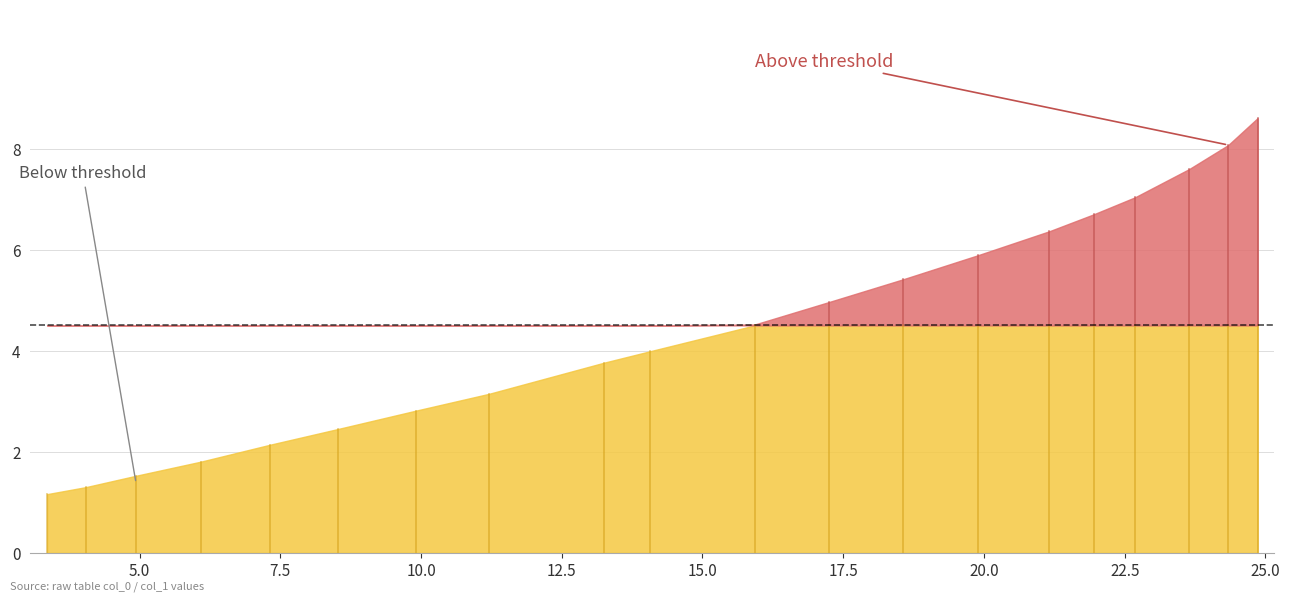

True or false: there are more than 2 points higher than both neighbors.

False